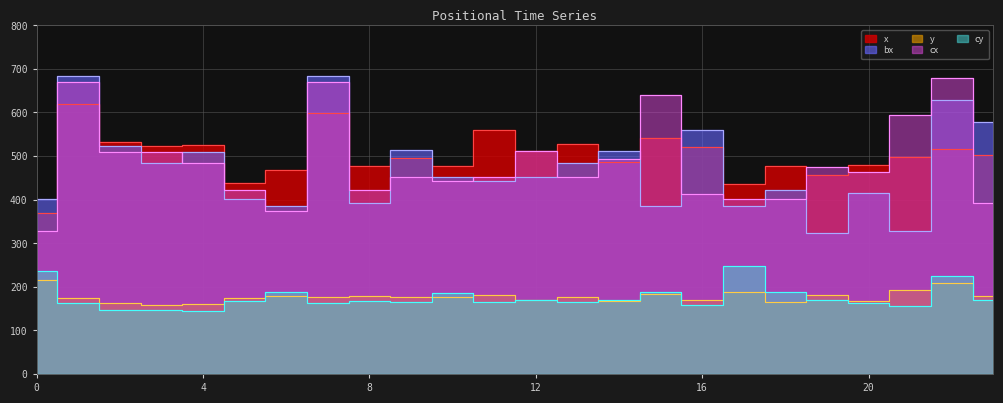

What is the difference between the highest and lowest values at 20?

317.0